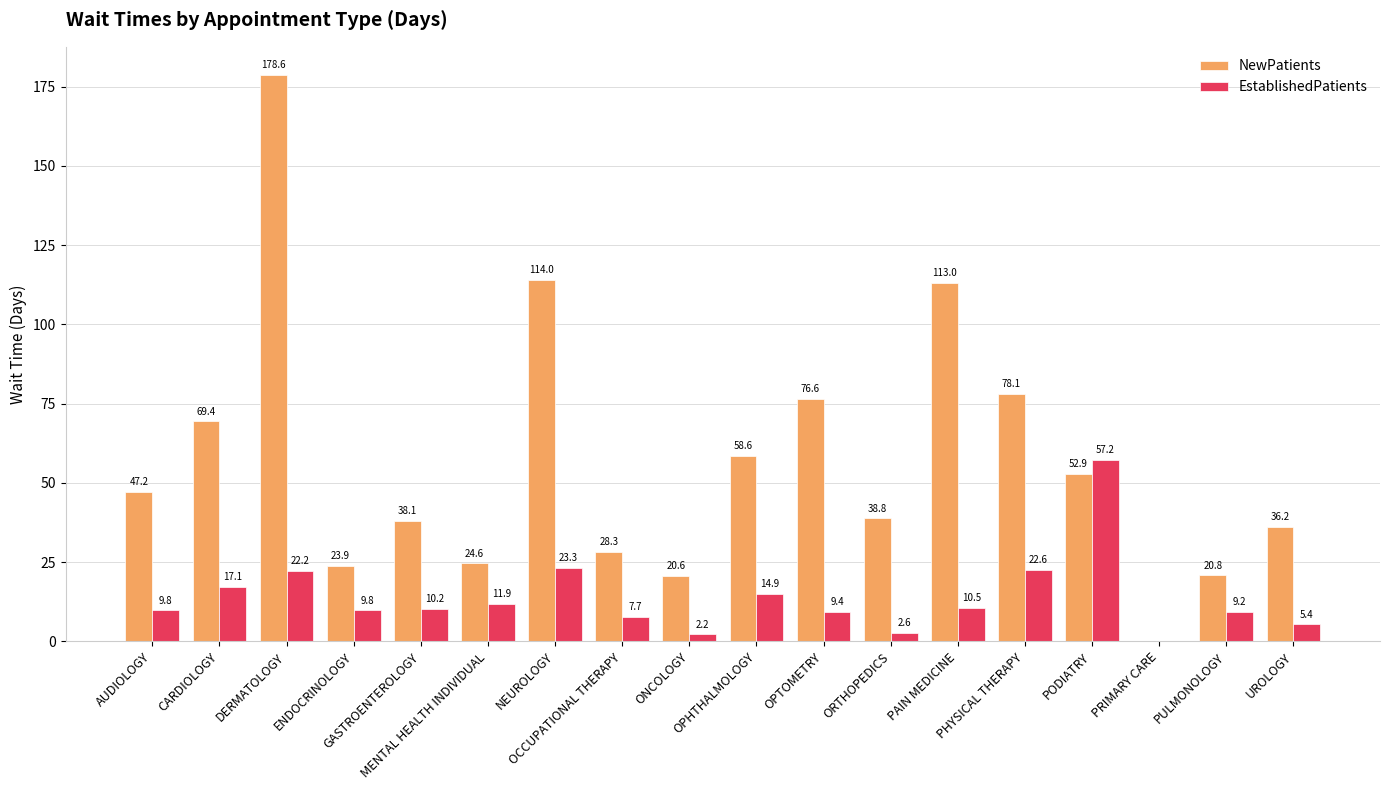

Which series has the largest total across all categories?

NewPatients